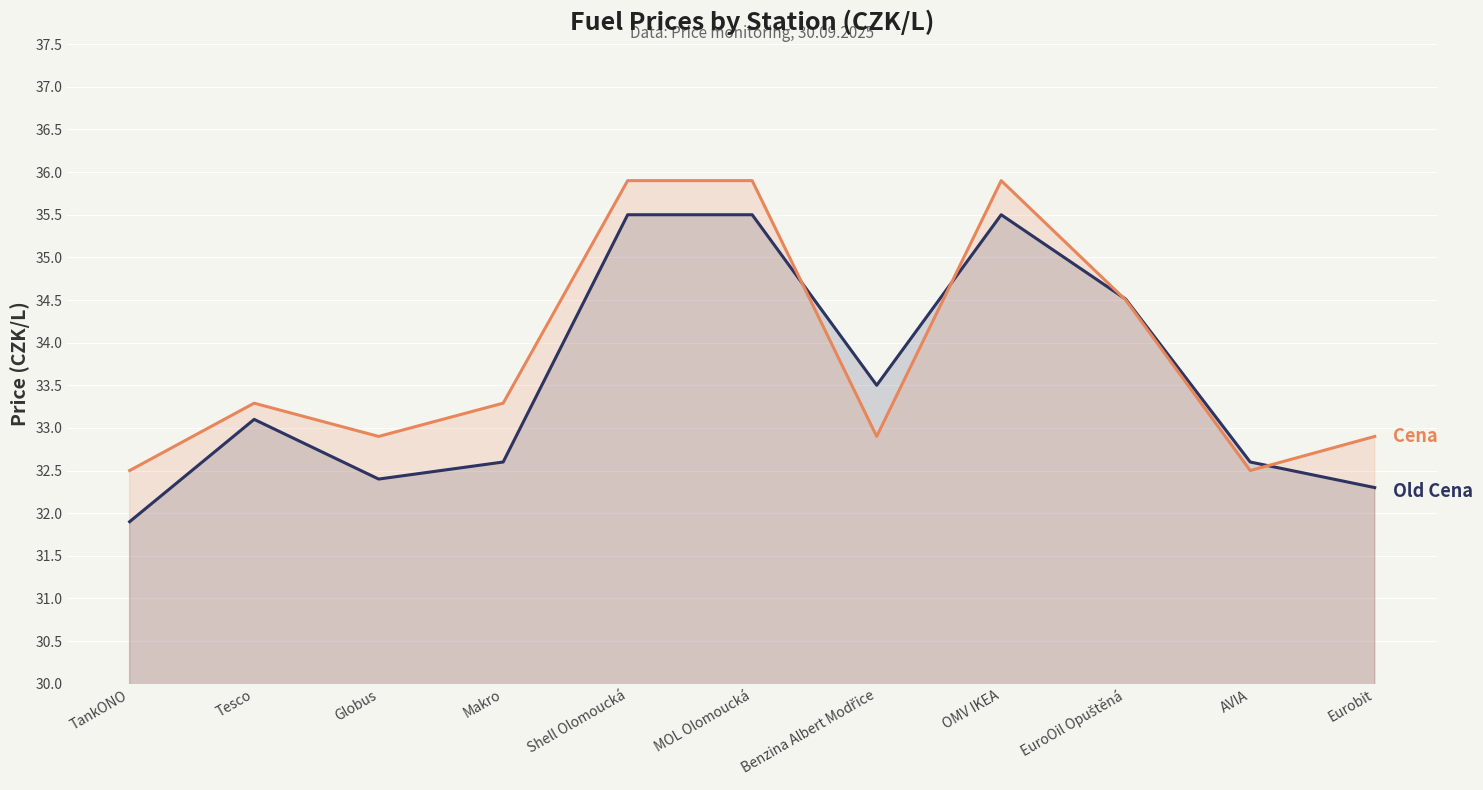

True or false: Old Cena and Cena cross at least once.

True